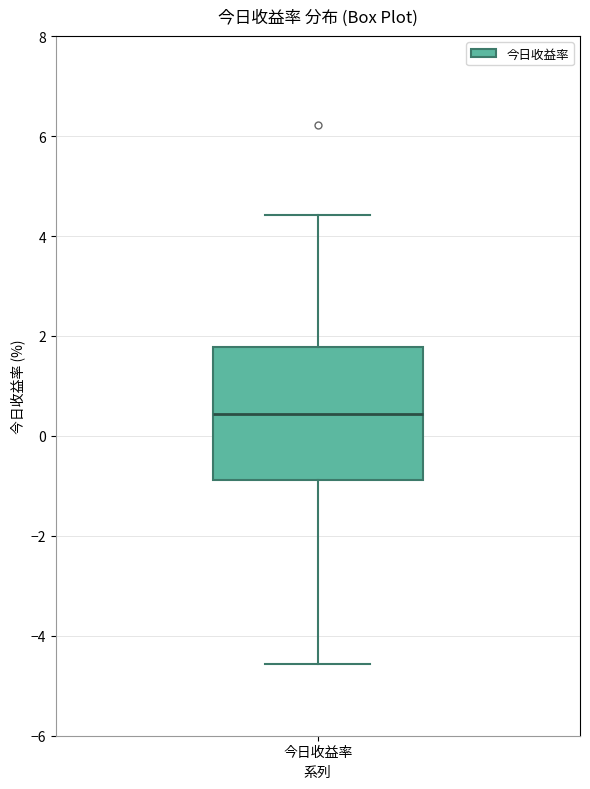

Transcribe this box plot: give where the median line is, the range the box spans, and where the two whiskers end, as read against the y-axis. The values are not printed on the chart, so give them approximately, as read against the axis.

median 0.4, box -0.8 to 1.8, whiskers -4.6 to 4.4